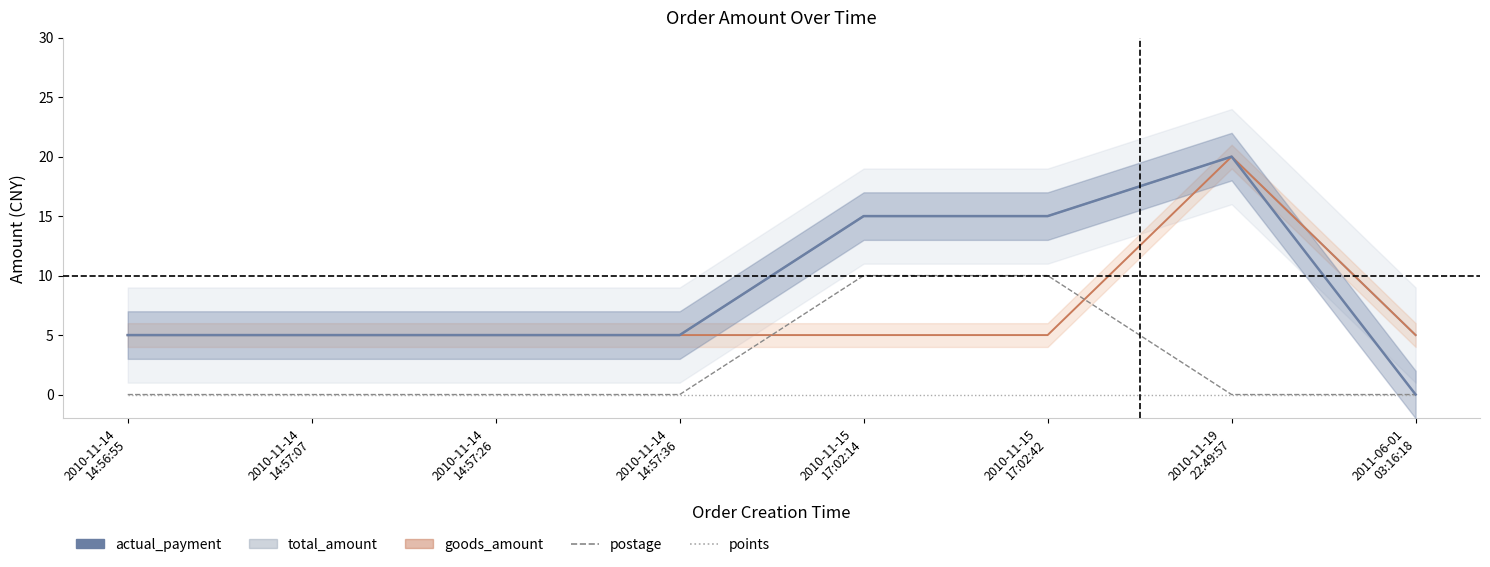

What is the spread (max minus min) of values at 2010-11-19
22:49:57?

20